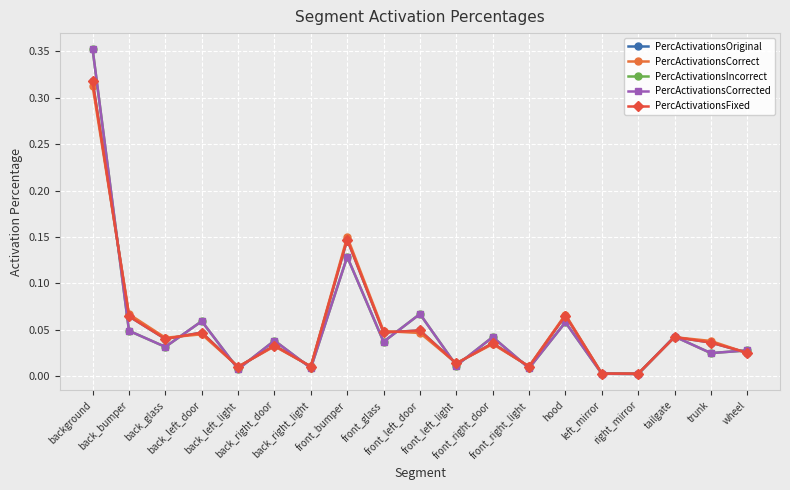

True or false: PercActivationsCorrect has a value of 0.1 at hood.

False